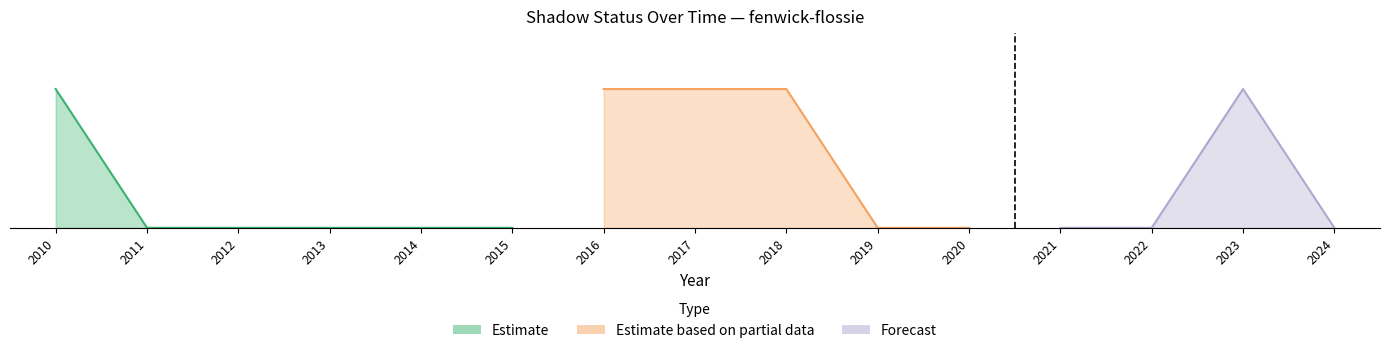

List the series in order of their peak value, lowest first.

Estimate based on partial data, Estimate, Forecast